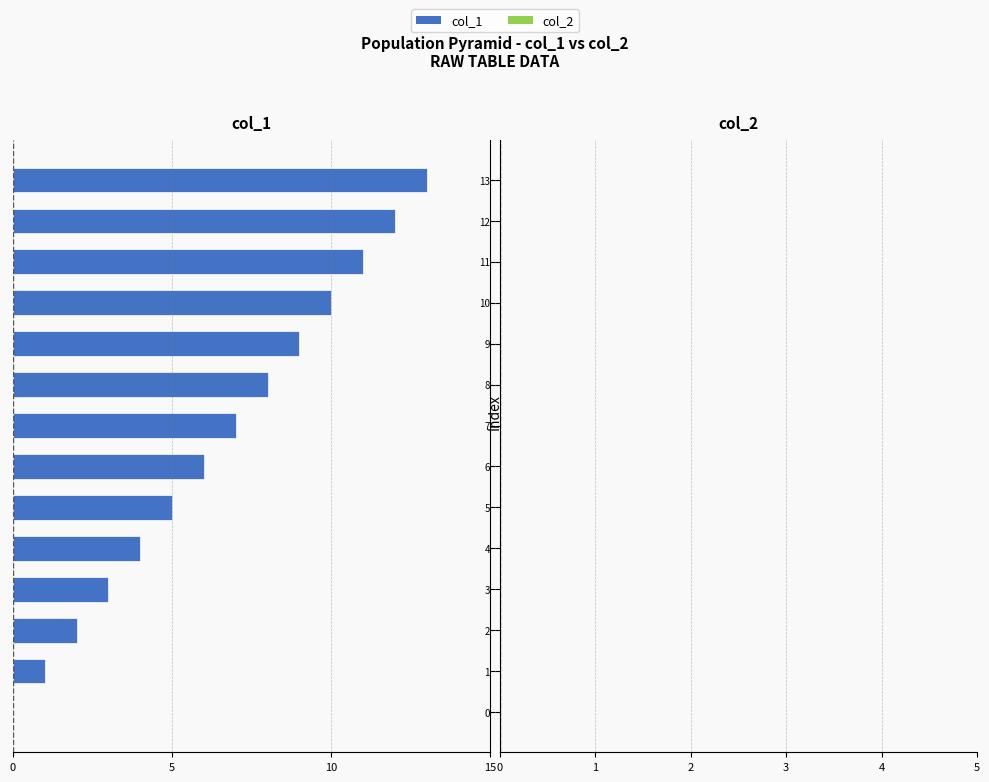

Are the bars horizontal?

Yes